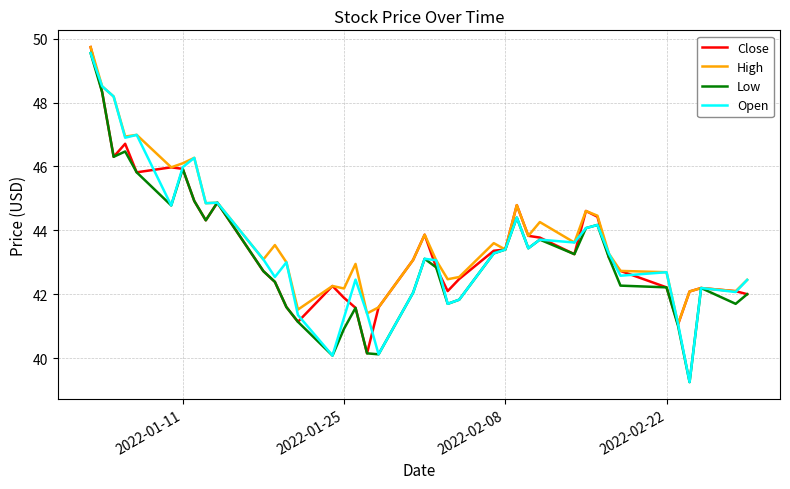

Which series has the largest total across all categories?

High